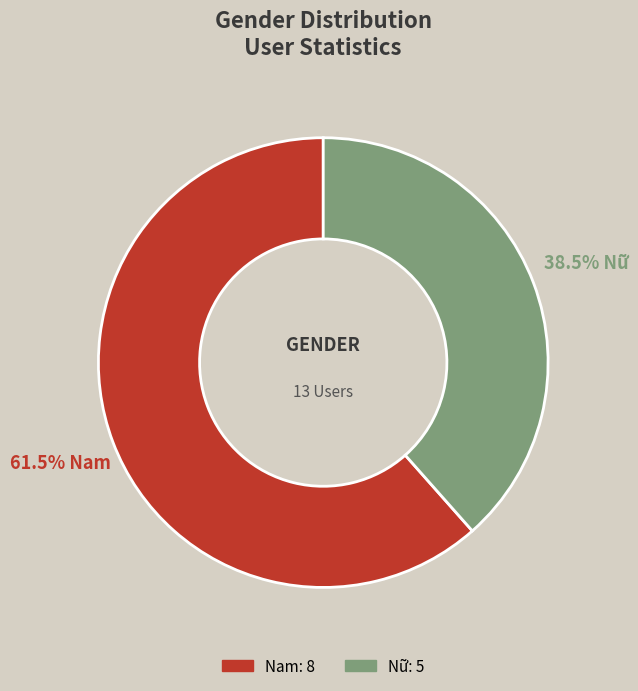

Rank the categories by value from lowest to highest.

Nữ, Nam